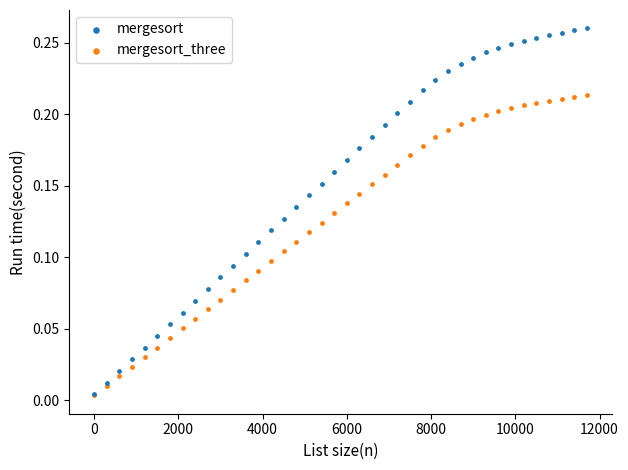

What are all the series names shown in the legend?

mergesort, mergesort_three